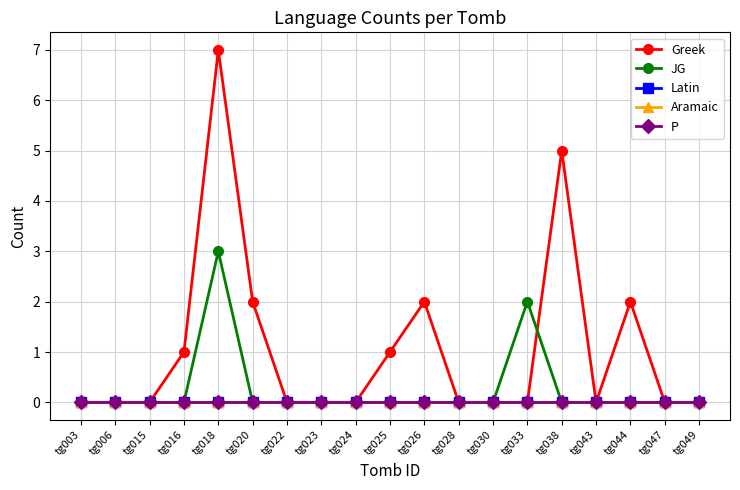

Does the chart display data point markers on the line(s)?

Yes